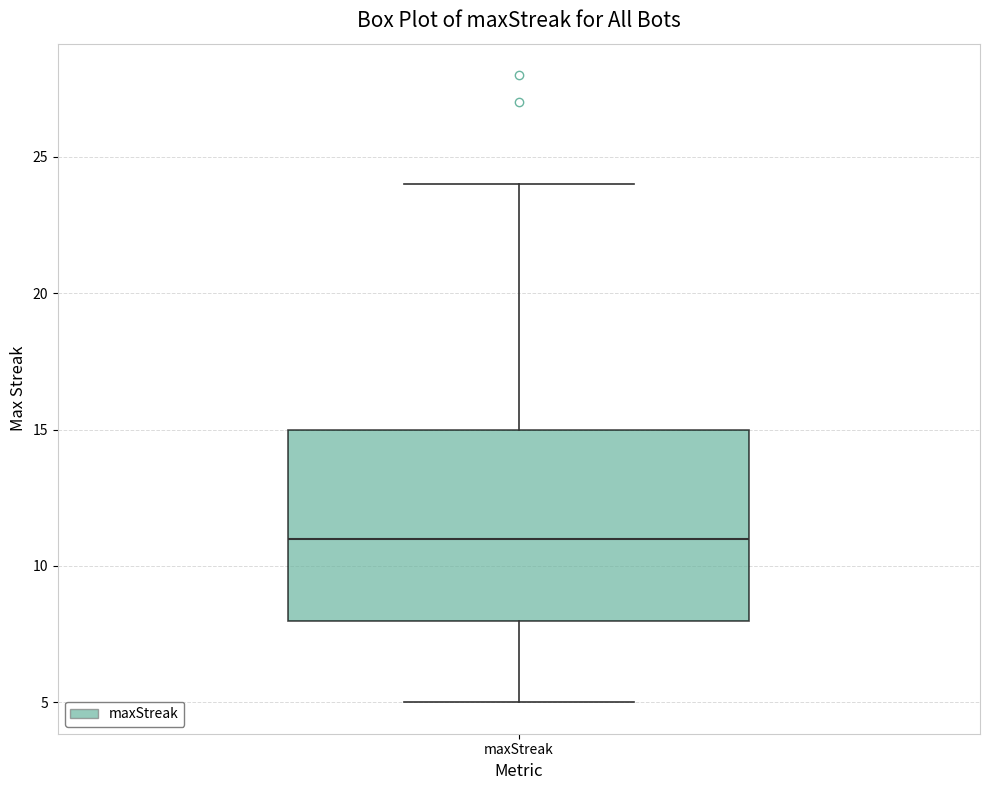

Transcribe this box plot: give where the median line is, the range the box spans, and where the two whiskers end, as read against the y-axis. The values are not printed on the chart, so give them approximately, as read against the axis.

median 11, box 8 to 15, whiskers 5 to 24